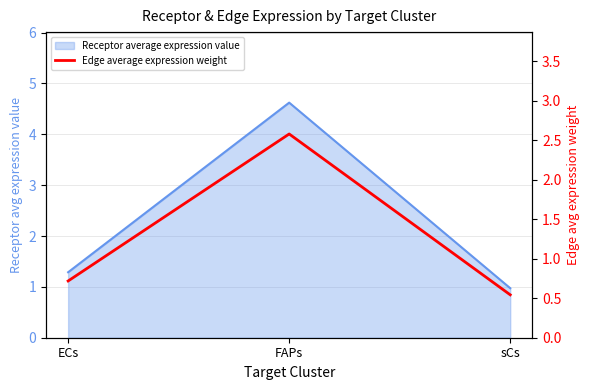

How many values are between 0 and 2?

2